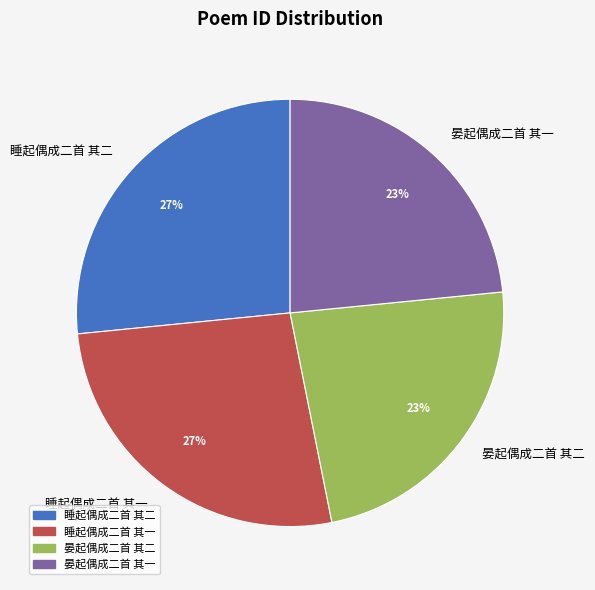

Approximately how many times larger is the value at 晏起偶成二首 其二 compared to 睡起偶成二首 其二?

0.9